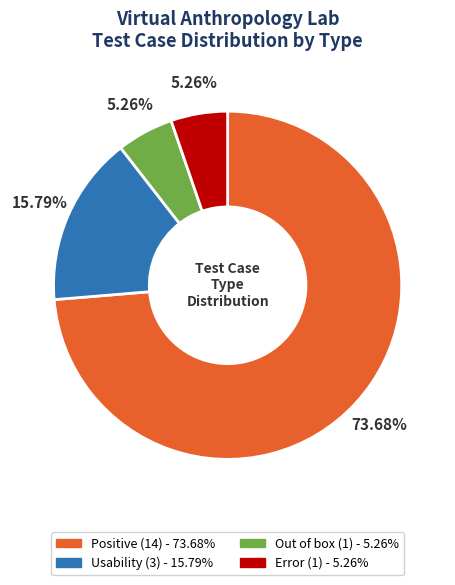

The Positive slice represents 89% of the pie. True or false?

False